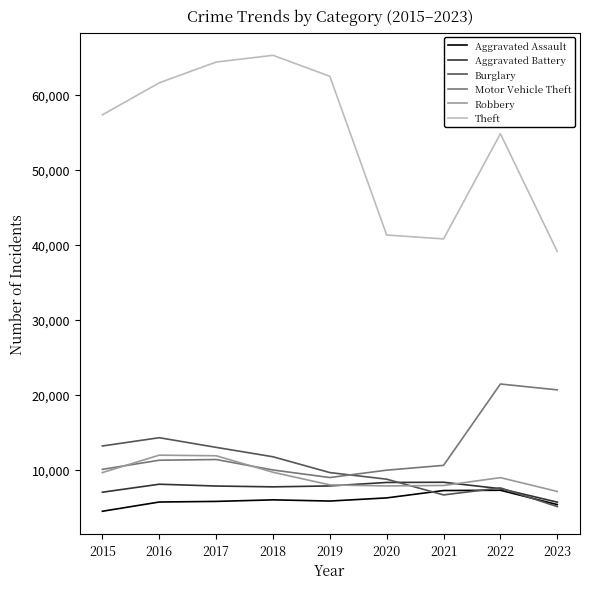

Which series has the widest spread of values?

Theft